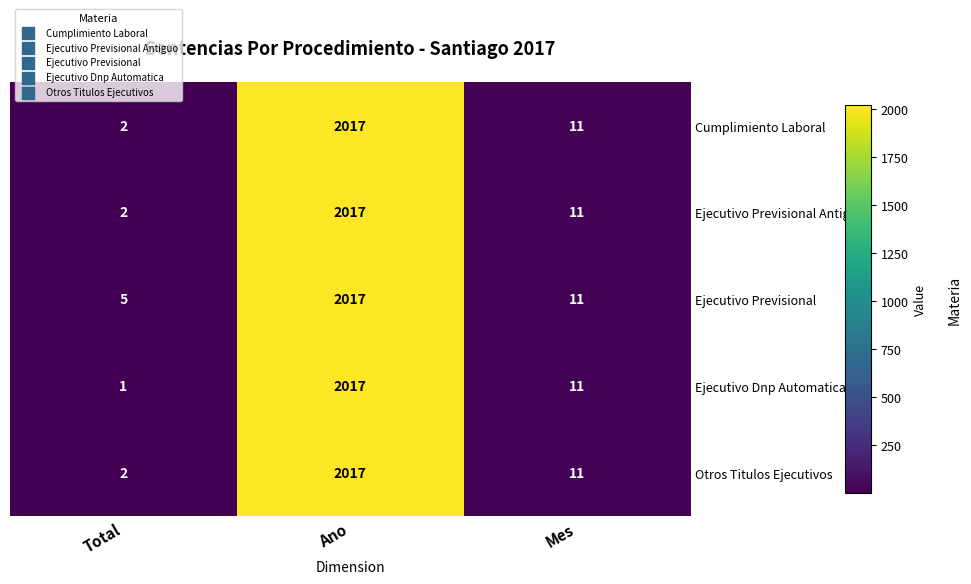

Rank the categories by Ejecutivo Previsional value from lowest to highest.

Total, Mes, Ano